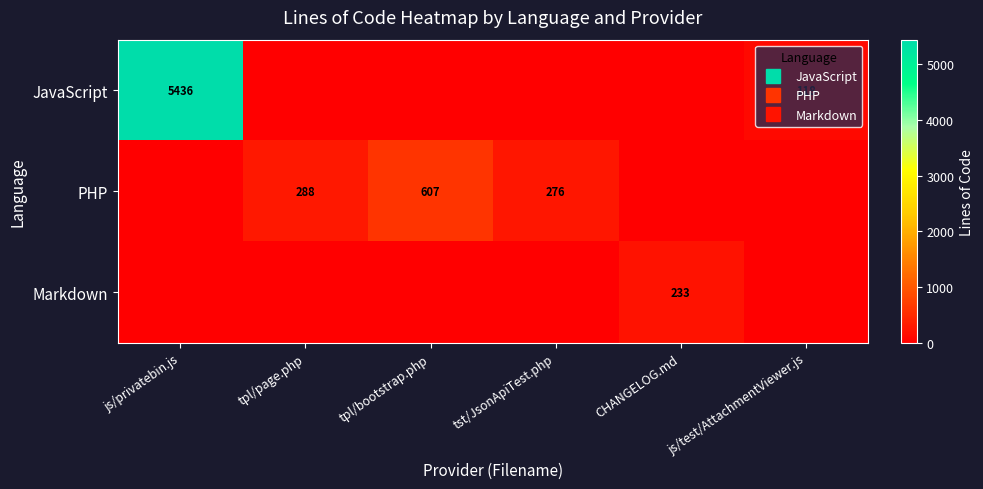

What is the spread (max minus min) of values at tpl/bootstrap.php?

607